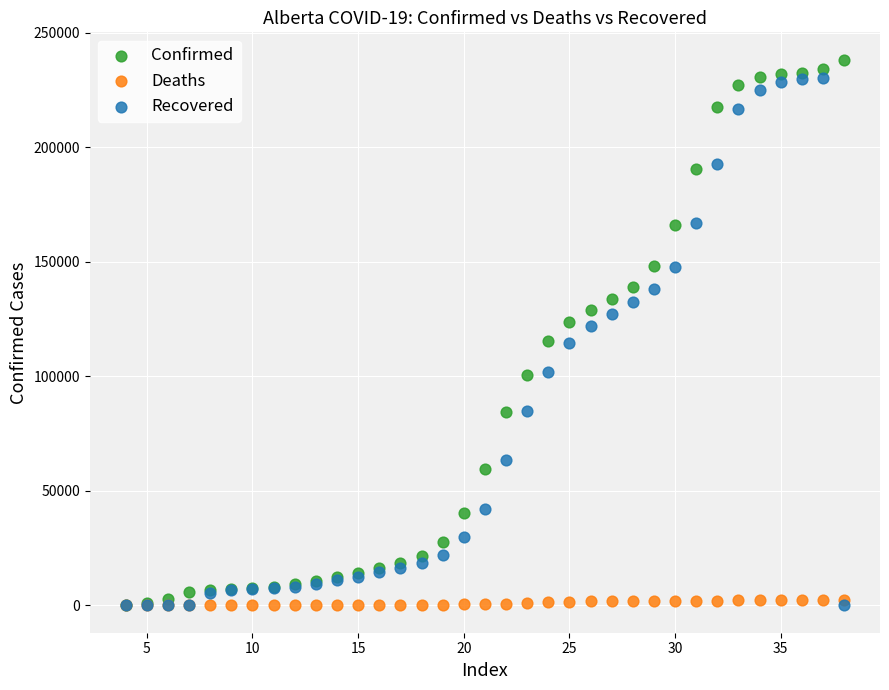

Which series has the widest spread of Y values?

Confirmed